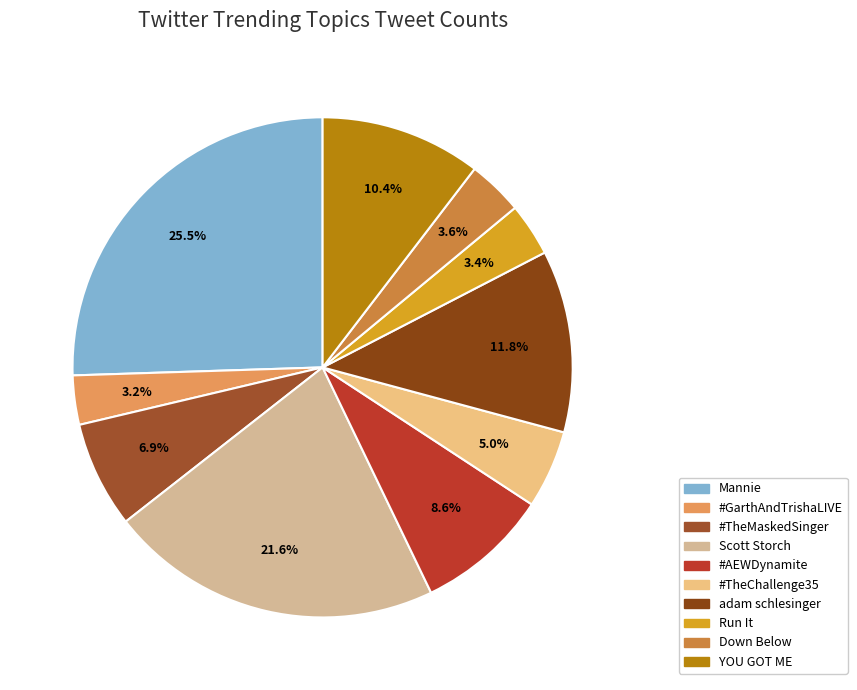

Is there a majority slice in this chart?

No